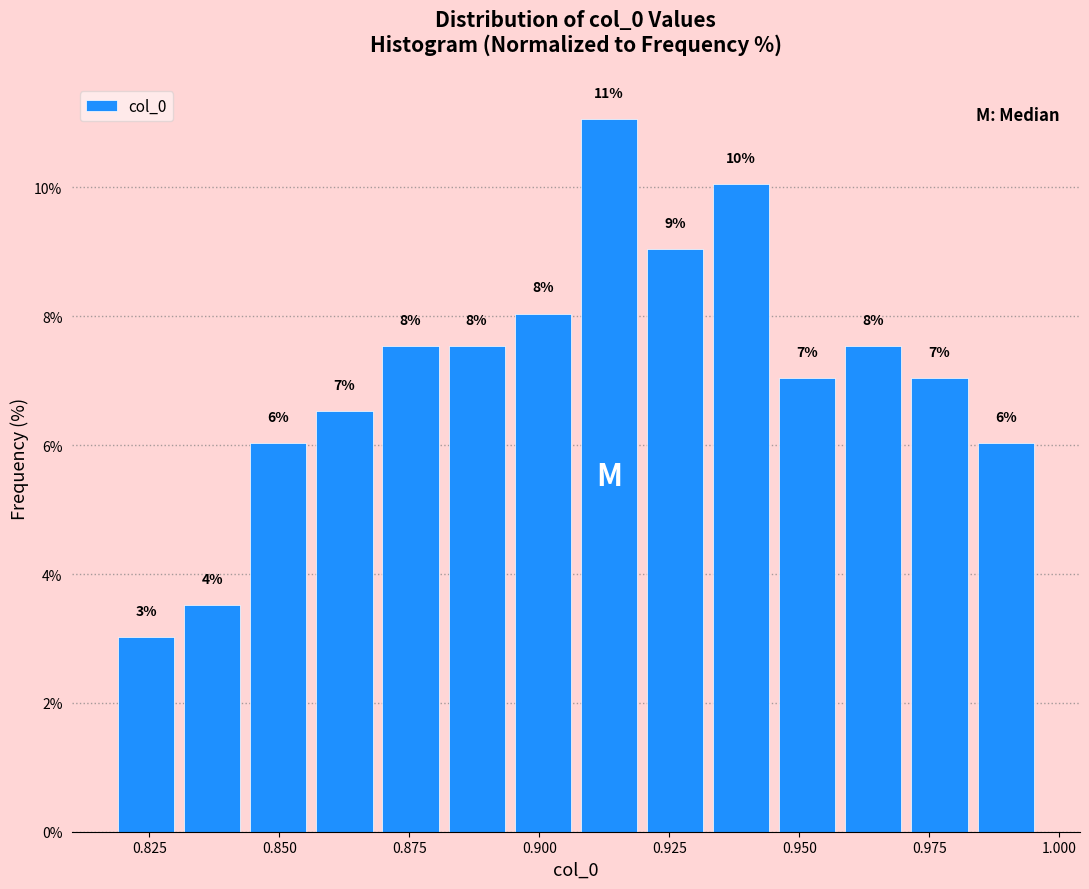

Read against the x-axis, roughly where is the centre of the tallest bar?

0.915